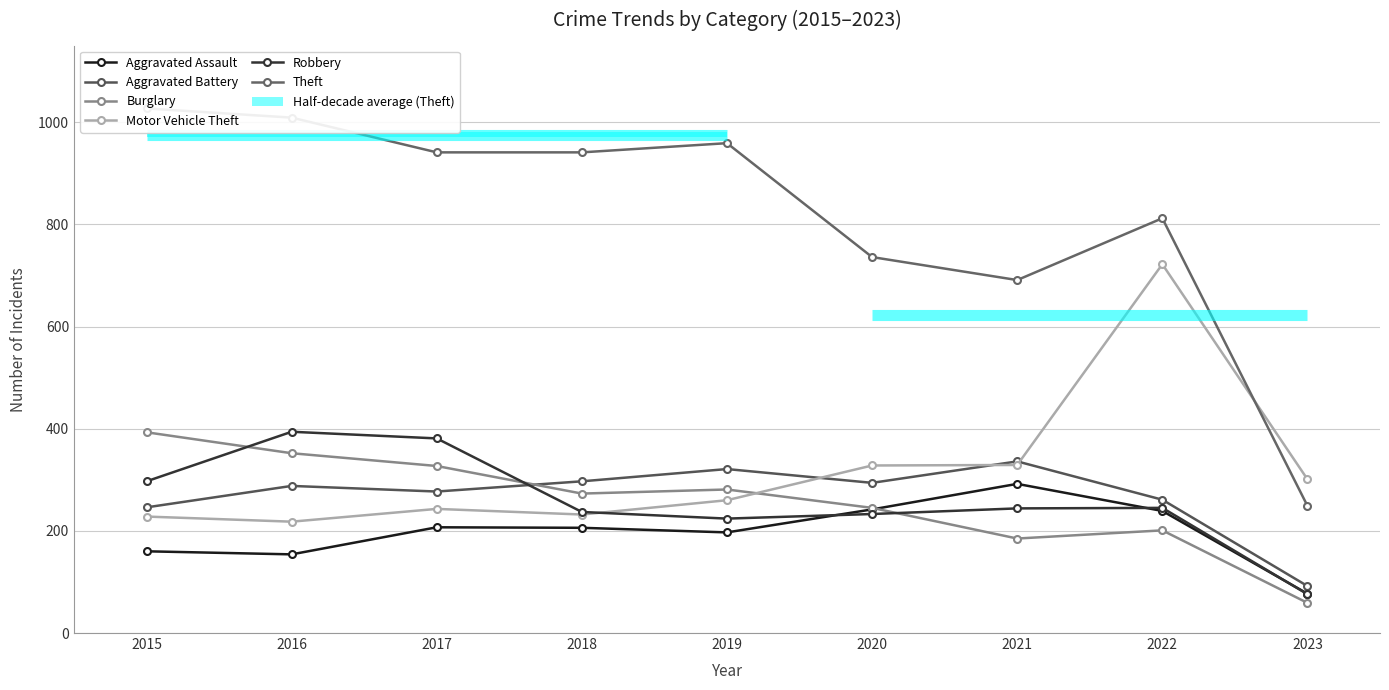

Read the Burglary value at 2015, to the nearest 10.

390